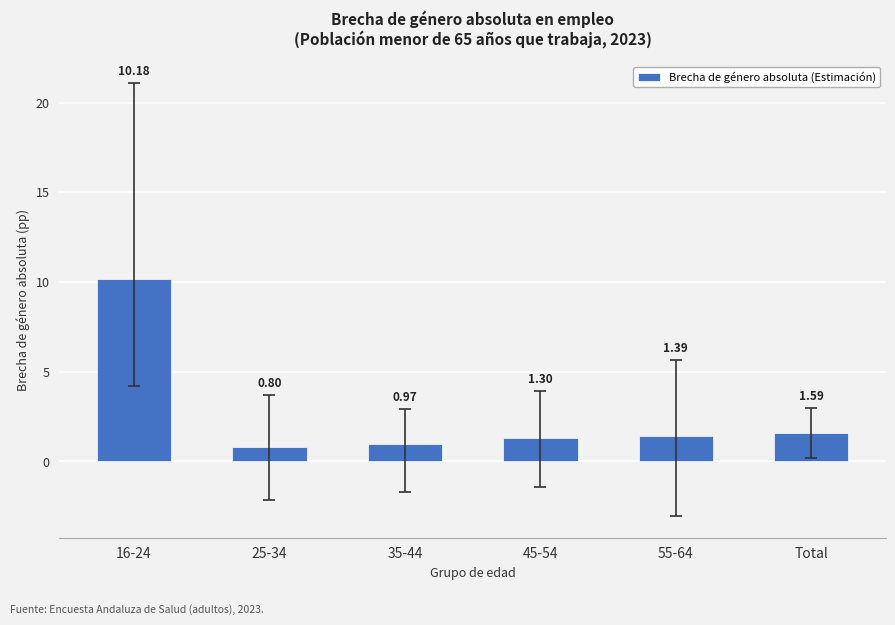

At which label does the data first exceed 1?

16-24